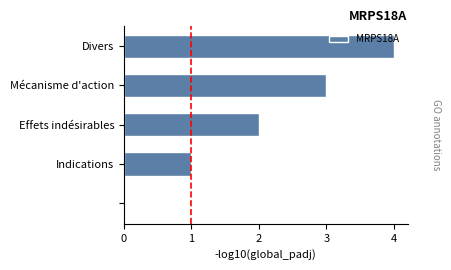

What is the sum of all values?

10